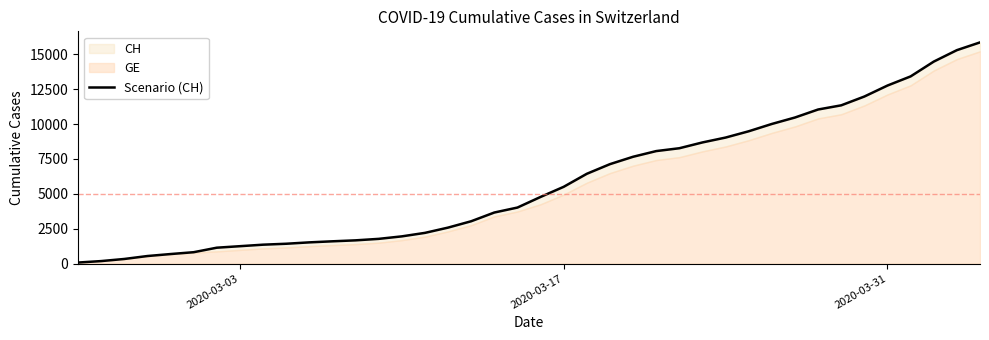

What is the value of the 33rd point from the left?

11041